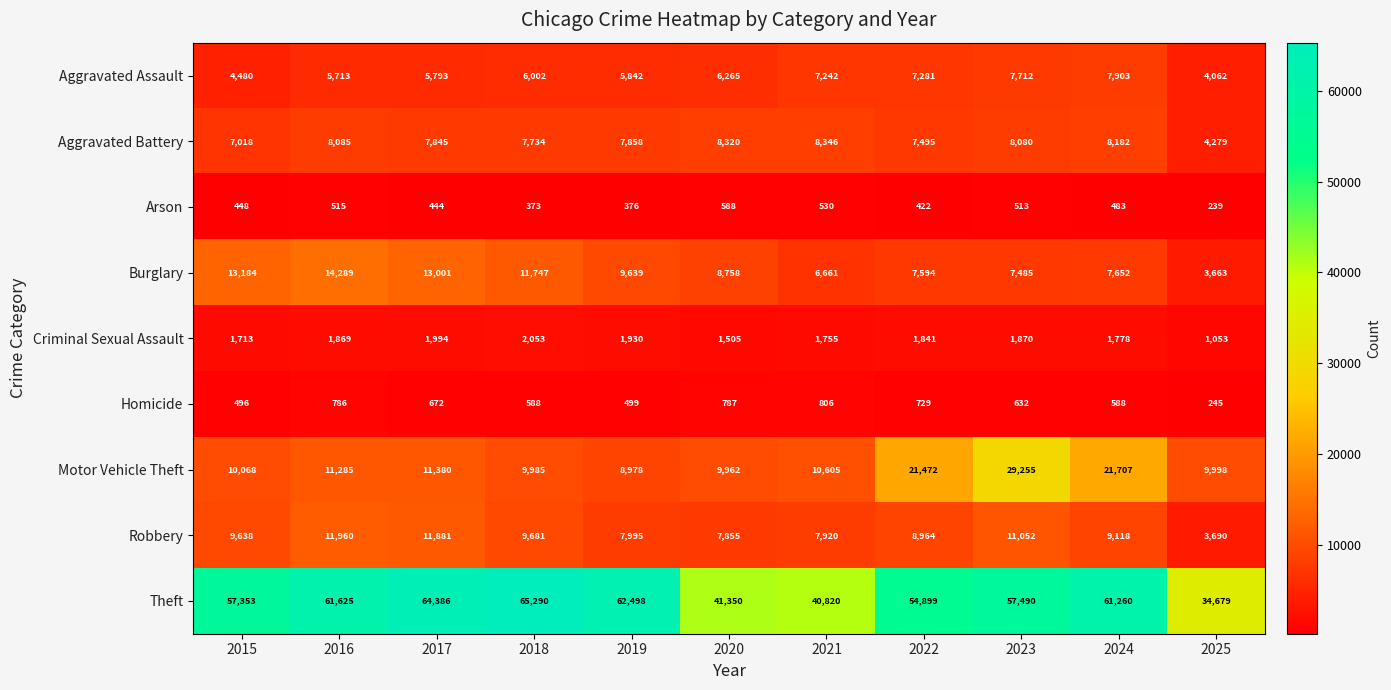

What is the spread (max minus min) of values at 2016?

61110